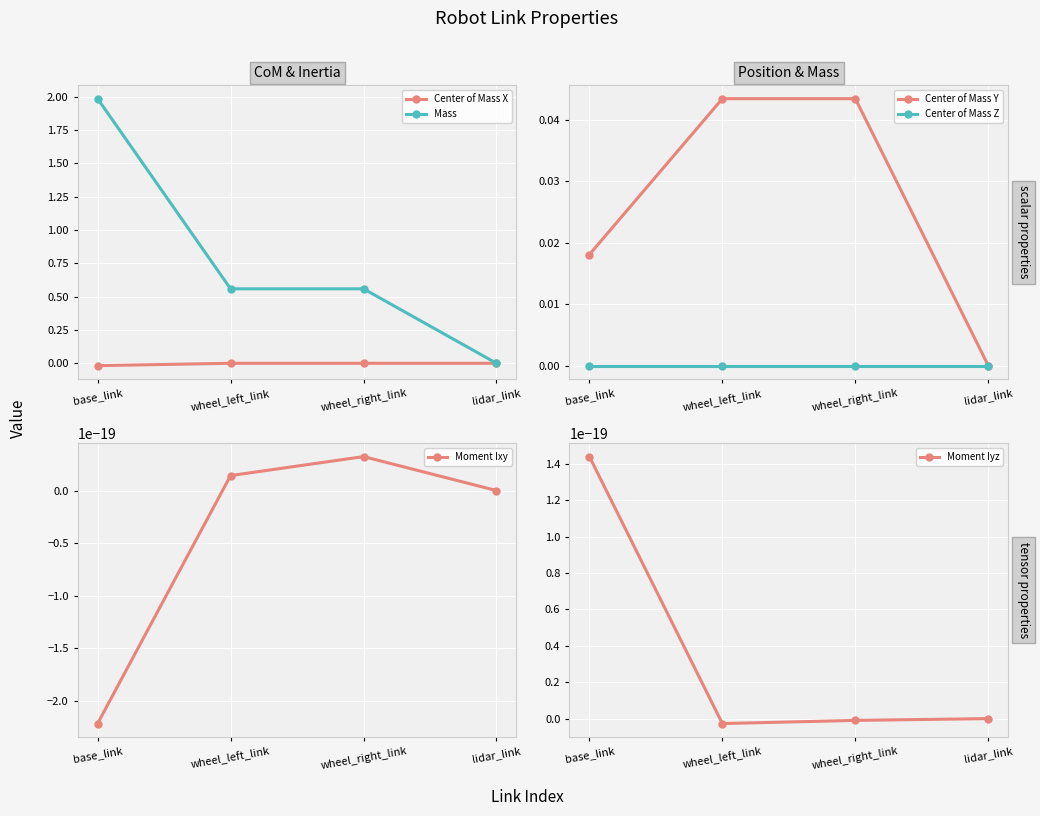

What position from the left is lidar_link?

4